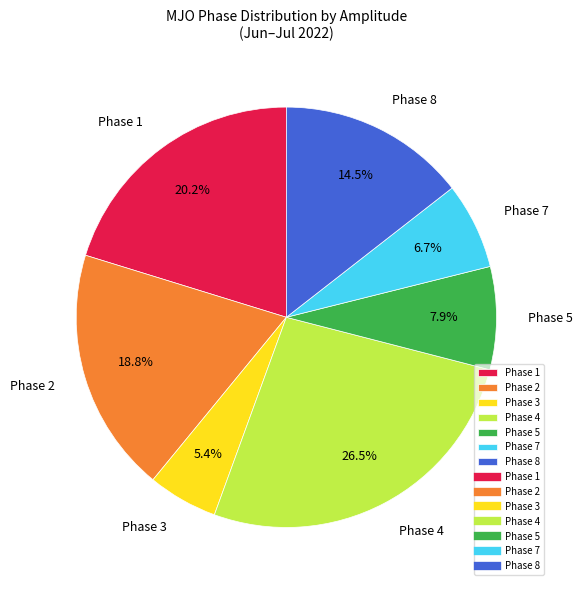

Rank the categories by value from highest to lowest.

Phase 4, Phase 1, Phase 2, Phase 8, Phase 5, Phase 7, Phase 3